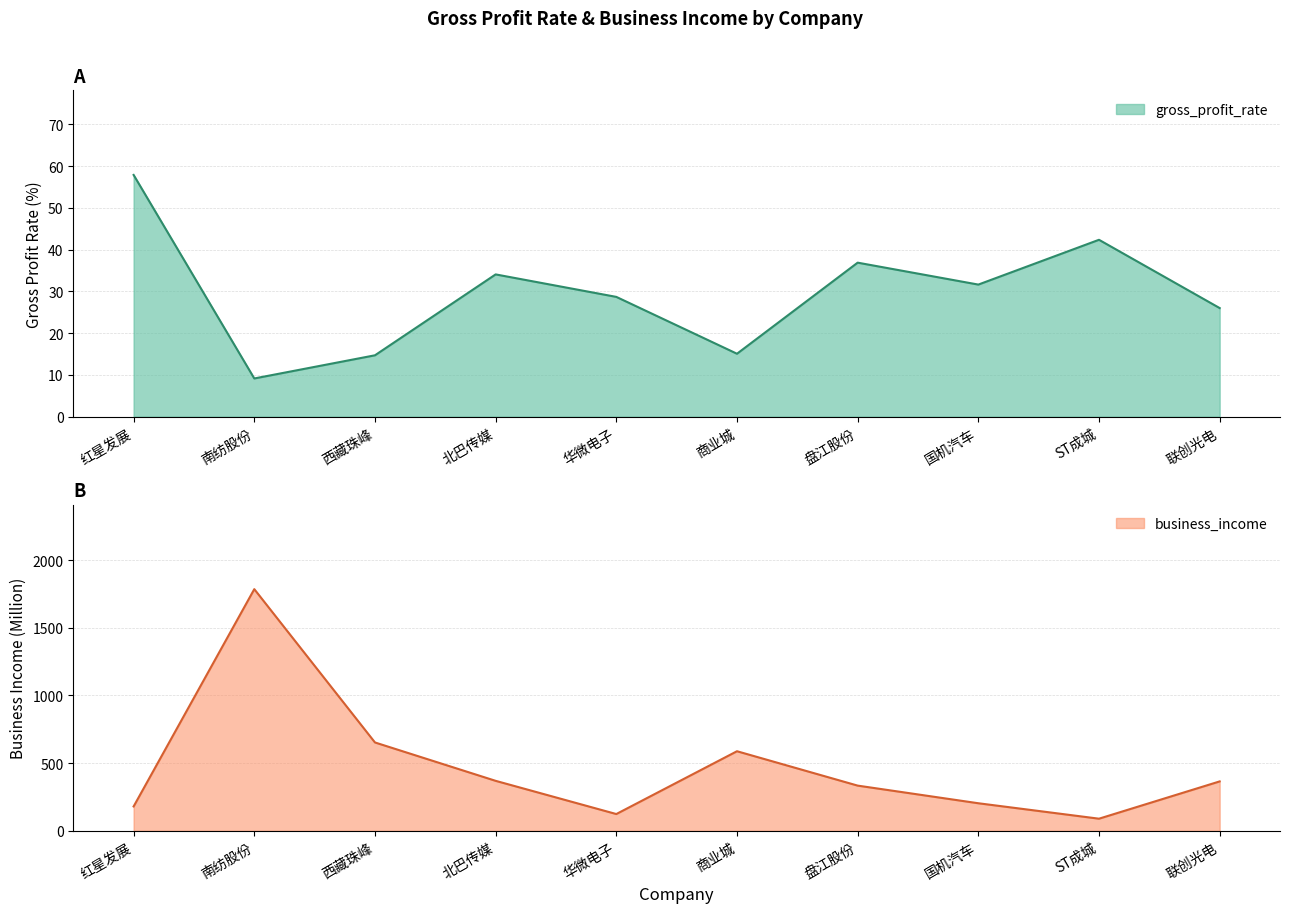

Which has a higher value, 国机汽车 or 北巴传媒?

北巴传媒